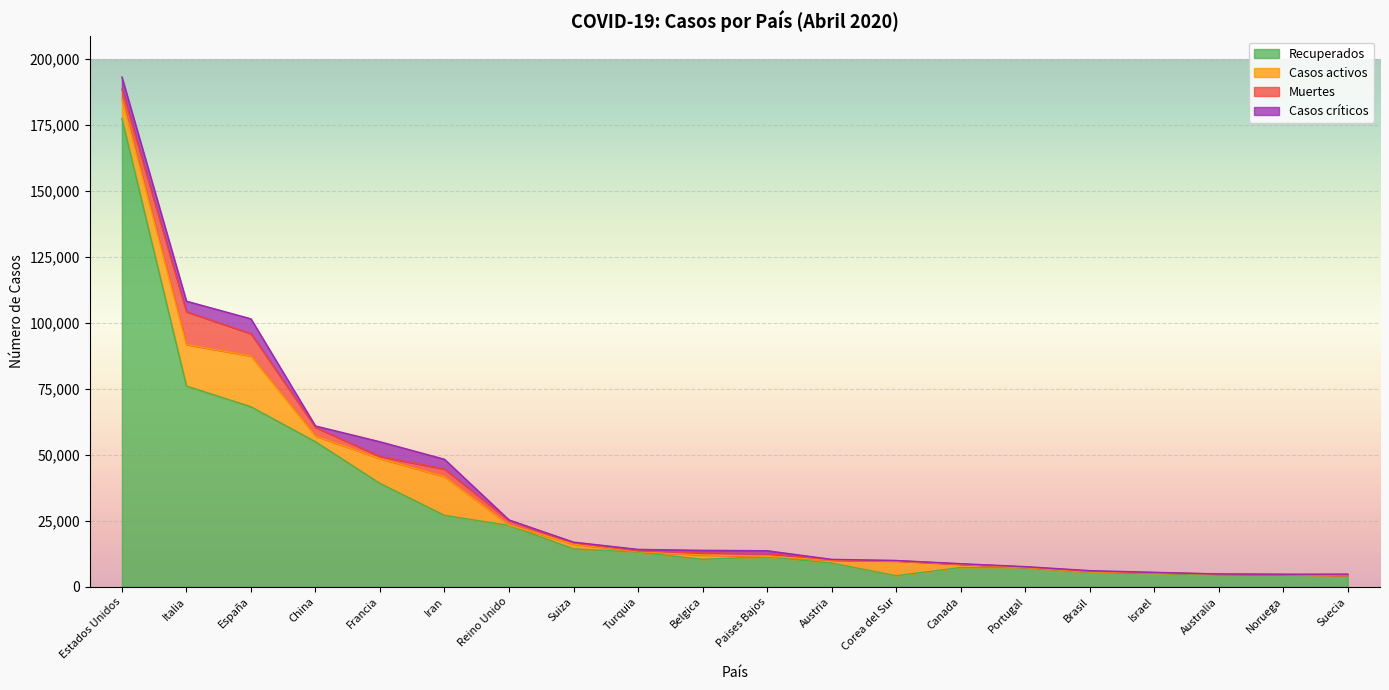

What position from the right is Canada?

7